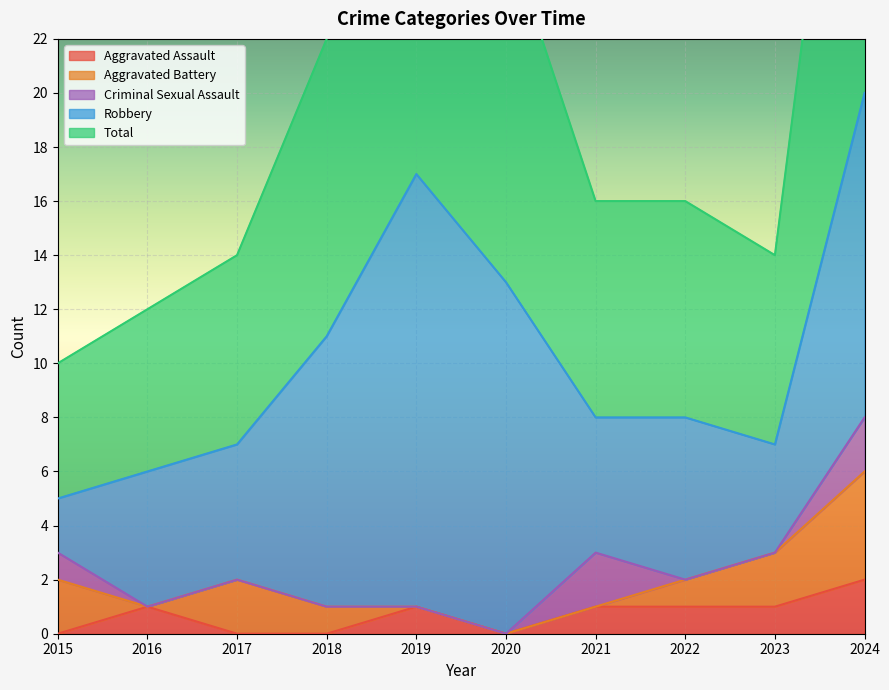

Where is Robbery nearest to the value 9?

2018